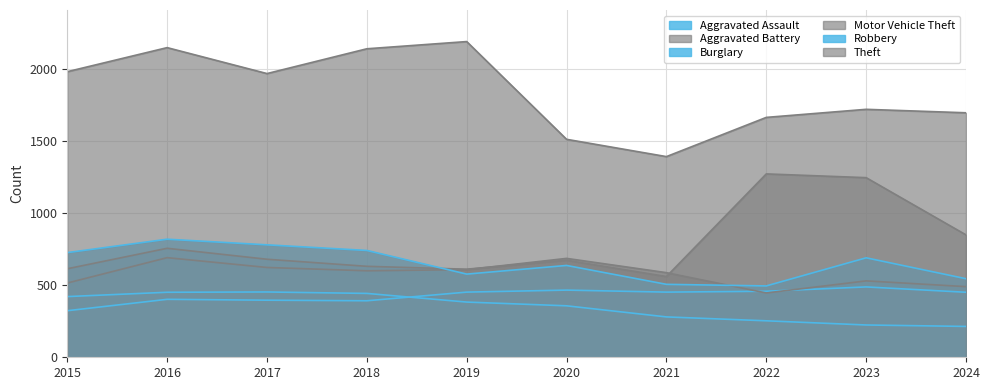

Which series has the widest spread of values?

Theft